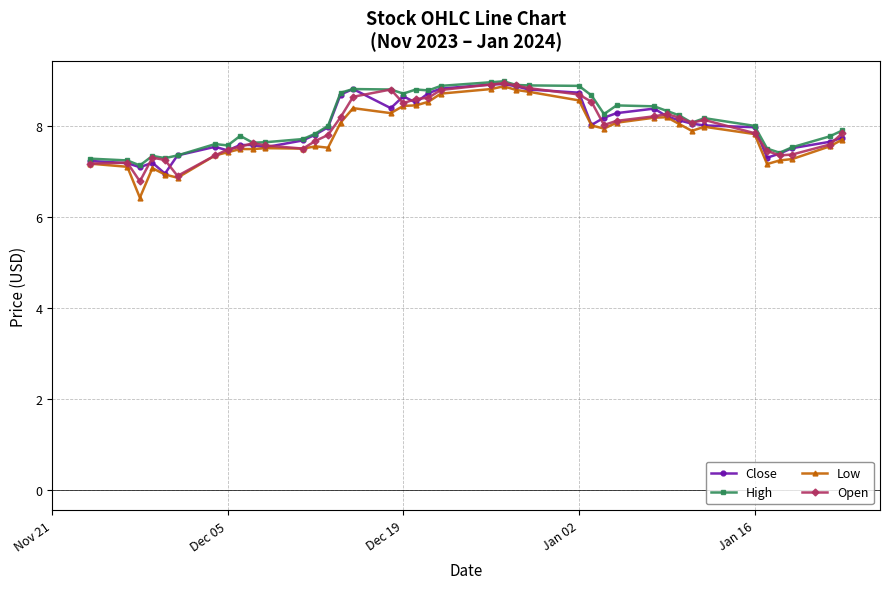

Which series has the widest spread of values?

Low